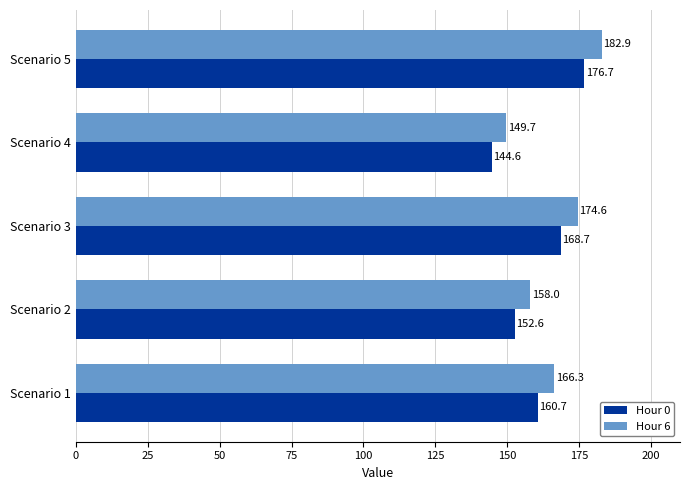

What is the minimum value for Hour 0?

144.6